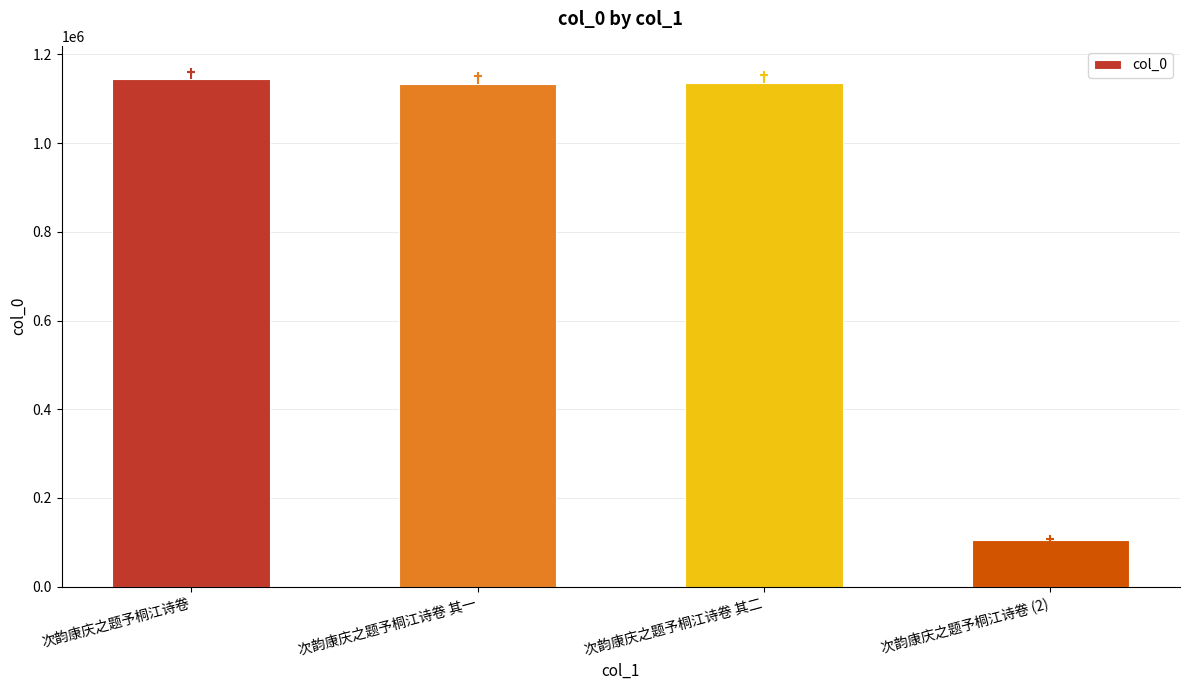

Are the bars horizontal?

No